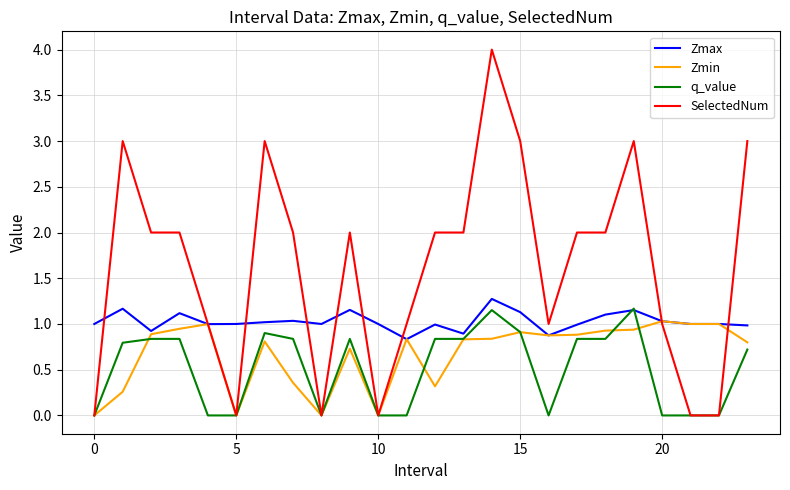

What are all the series names shown in the legend?

Zmax, Zmin, q_value, SelectedNum